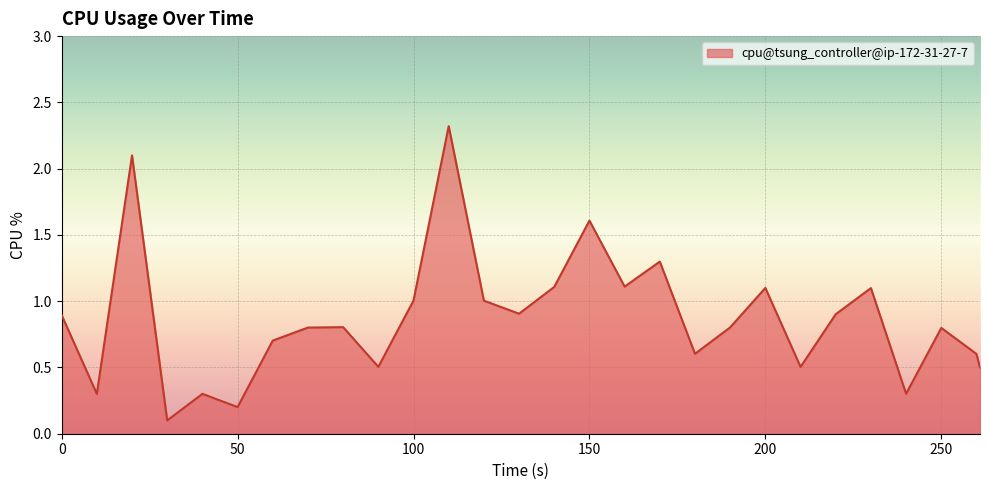

What is the difference between the maximum and minimum values?

2.2